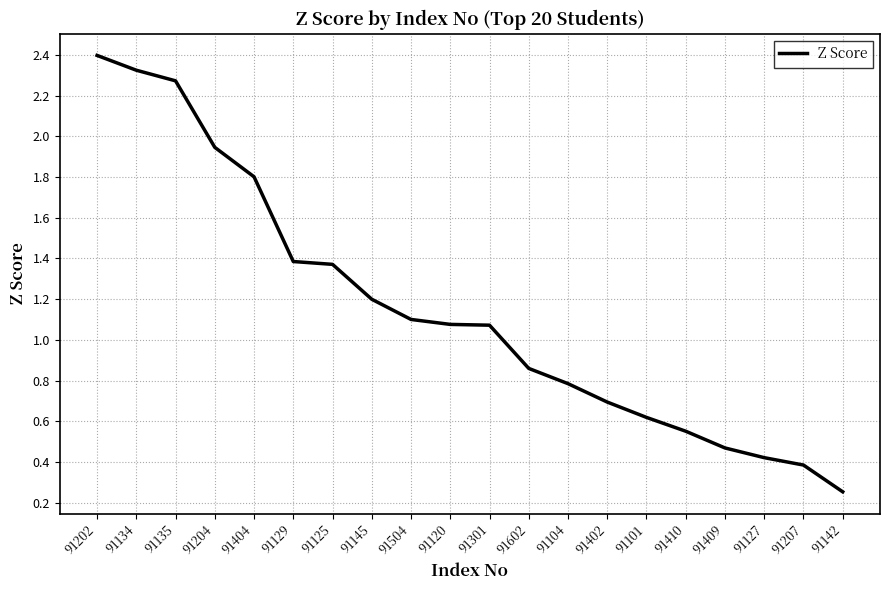

Is this an area chart (filled region under the line)?

No